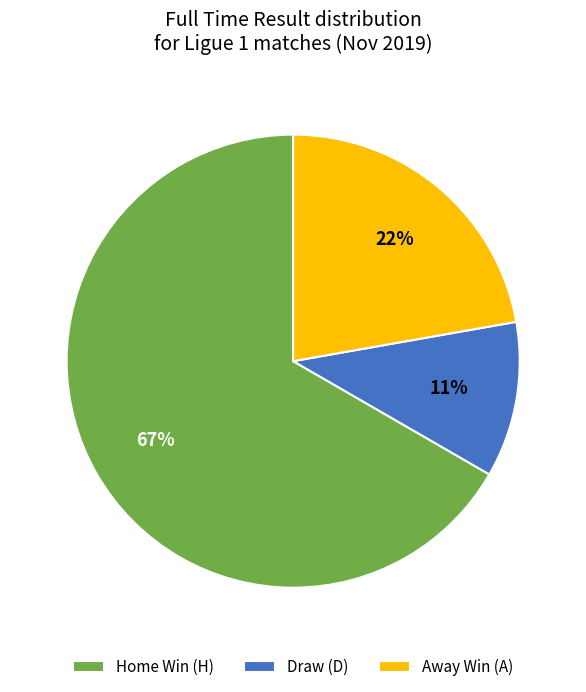

What is the majority slice?

Home Win (H)